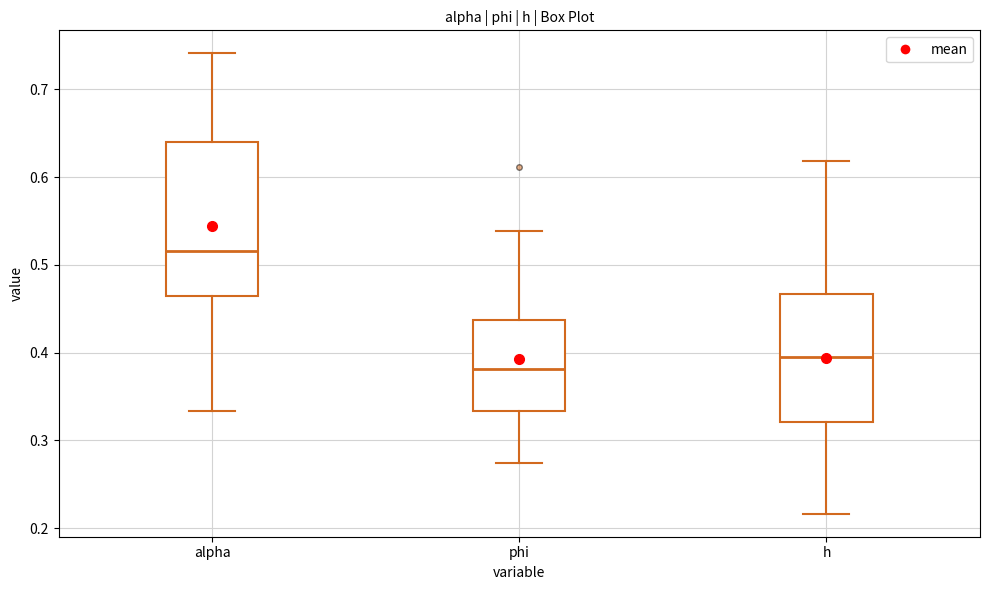

Reading left to right, read every box against the y-axis: the position of its median line, the range the box covers, and the ends of its whiskers. The values are not printed on the chart, so give them approximately, as read against the axis.

alpha: median 0.52, box 0.46 to 0.64, whiskers 0.33 to 0.74
phi: median 0.38, box 0.33 to 0.44, whiskers 0.27 to 0.54
h: median 0.40, box 0.32 to 0.47, whiskers 0.22 to 0.62